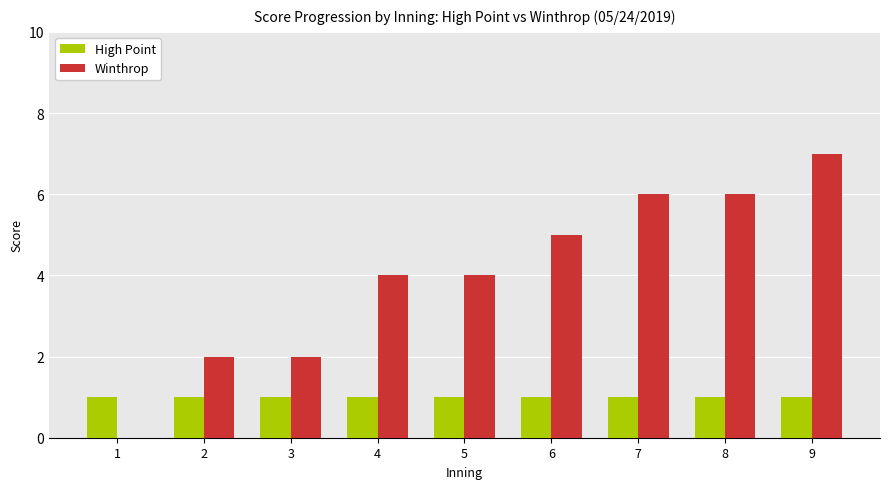

How many groups of bars are there?

9